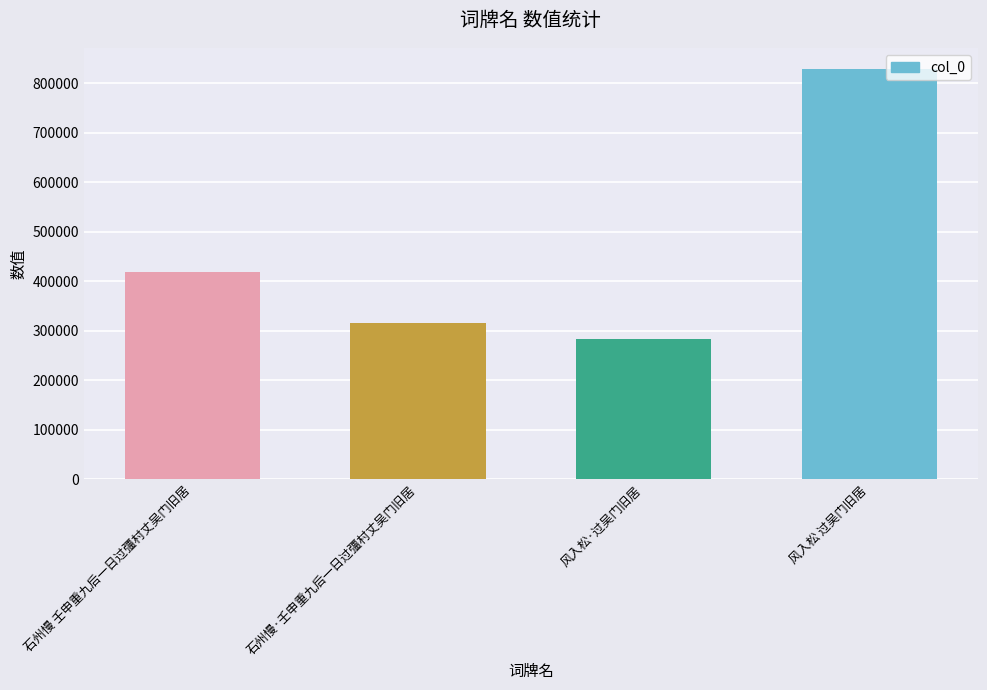

Rank the categories by value from lowest to highest.

风入松·过吴门旧居, 石州慢·壬申重九后一日过彊村丈吴门旧居, 石州慢 壬申重九后一日过彊村丈吴门旧居, 风入松 过吴门旧居